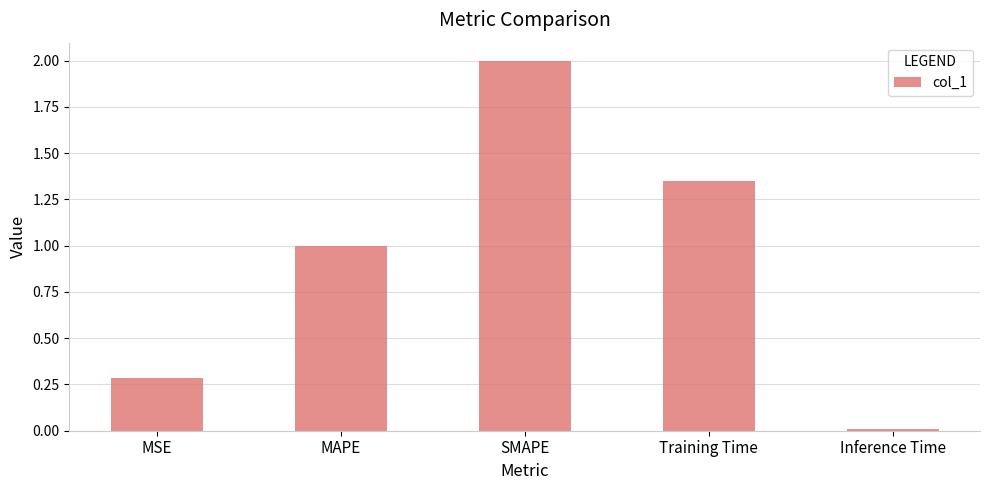

The value at SMAPE is 2.7. True or false?

False